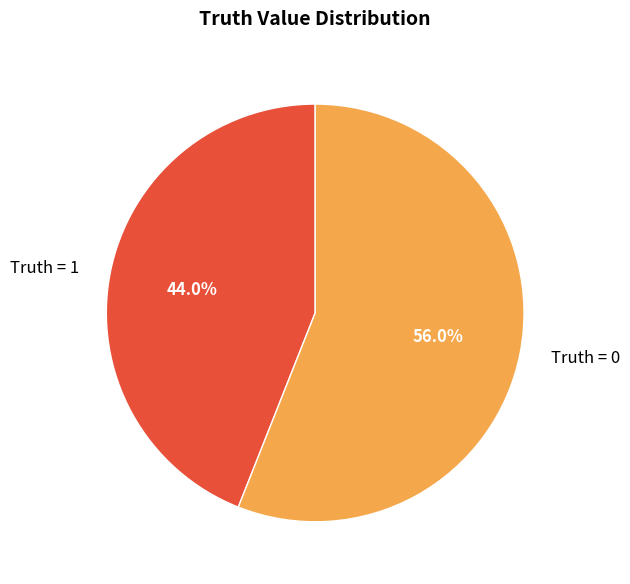

To the nearest percent, what is the combined percentage of Truth = 1 and Truth = 0?

100%